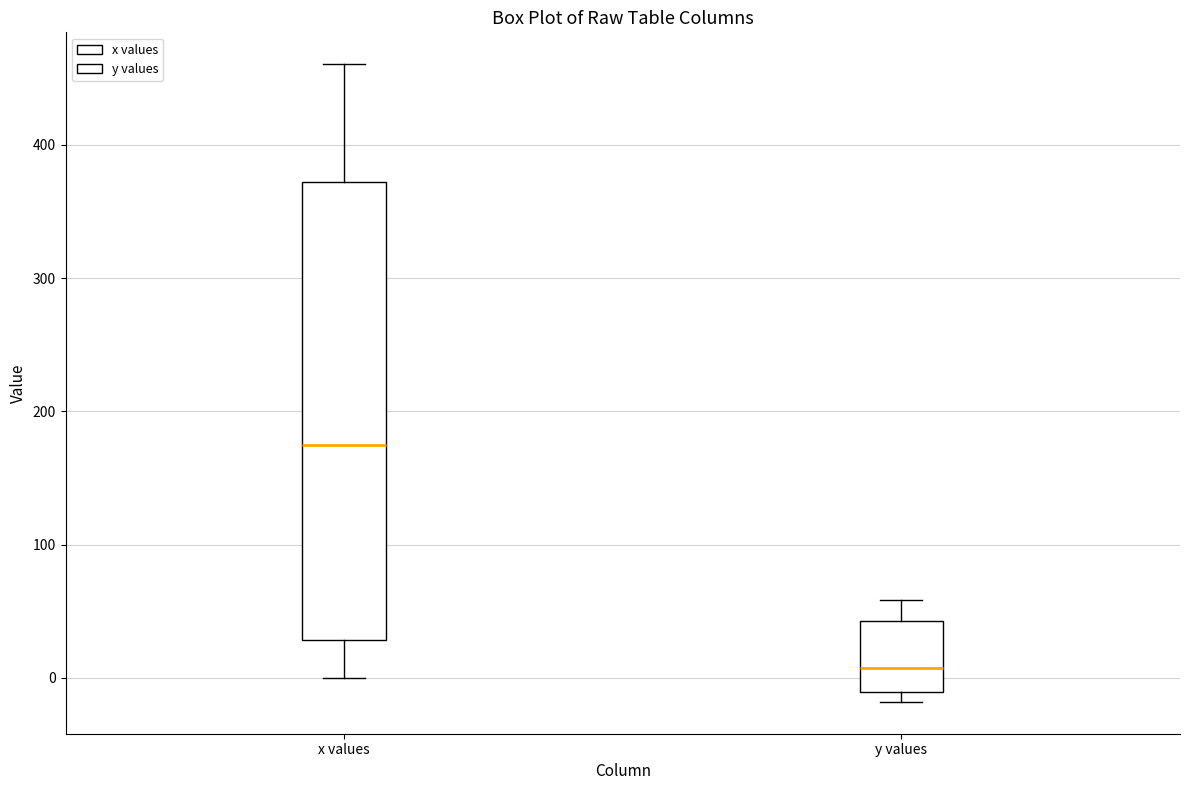

Reading left to right, transcribe this box plot: for each box, give where its median line is, the range the box spans, and where its two whiskers end, as read against the y-axis. The values are not printed on the chart, so give them approximately, as read against the axis.

x values: median 170, box 30 to 370, whiskers 0 to 460
y values: median 10, box -10 to 40, whiskers -20 to 60